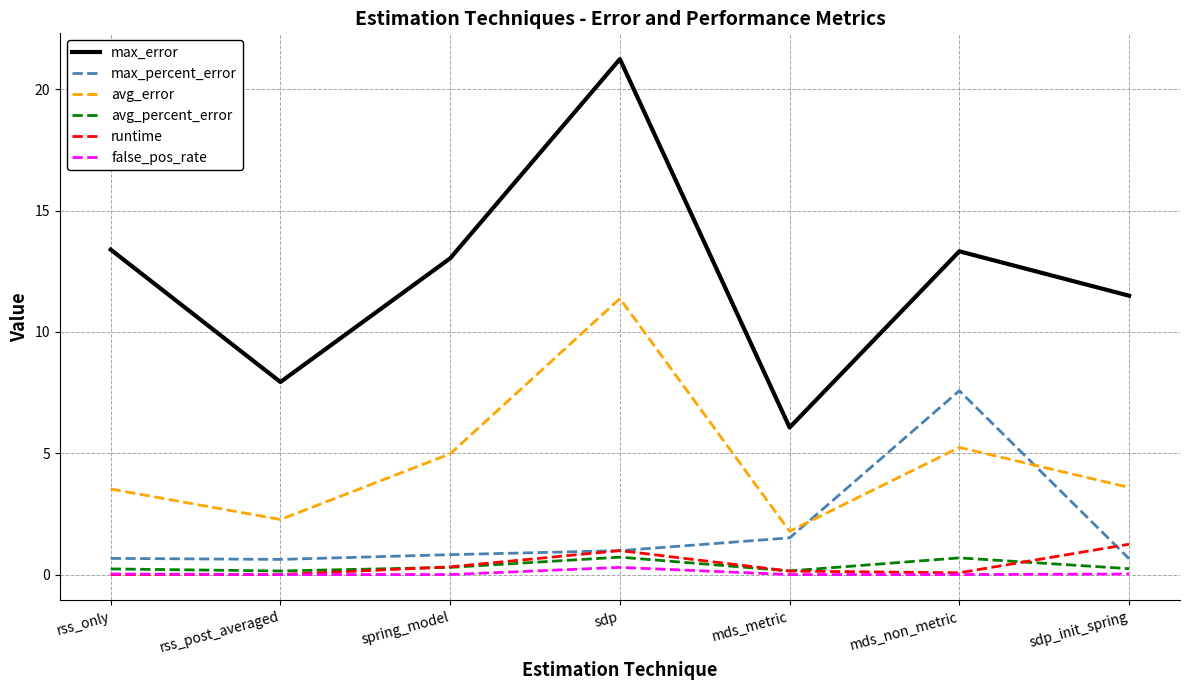

Which series has the widest spread of values?

max_error